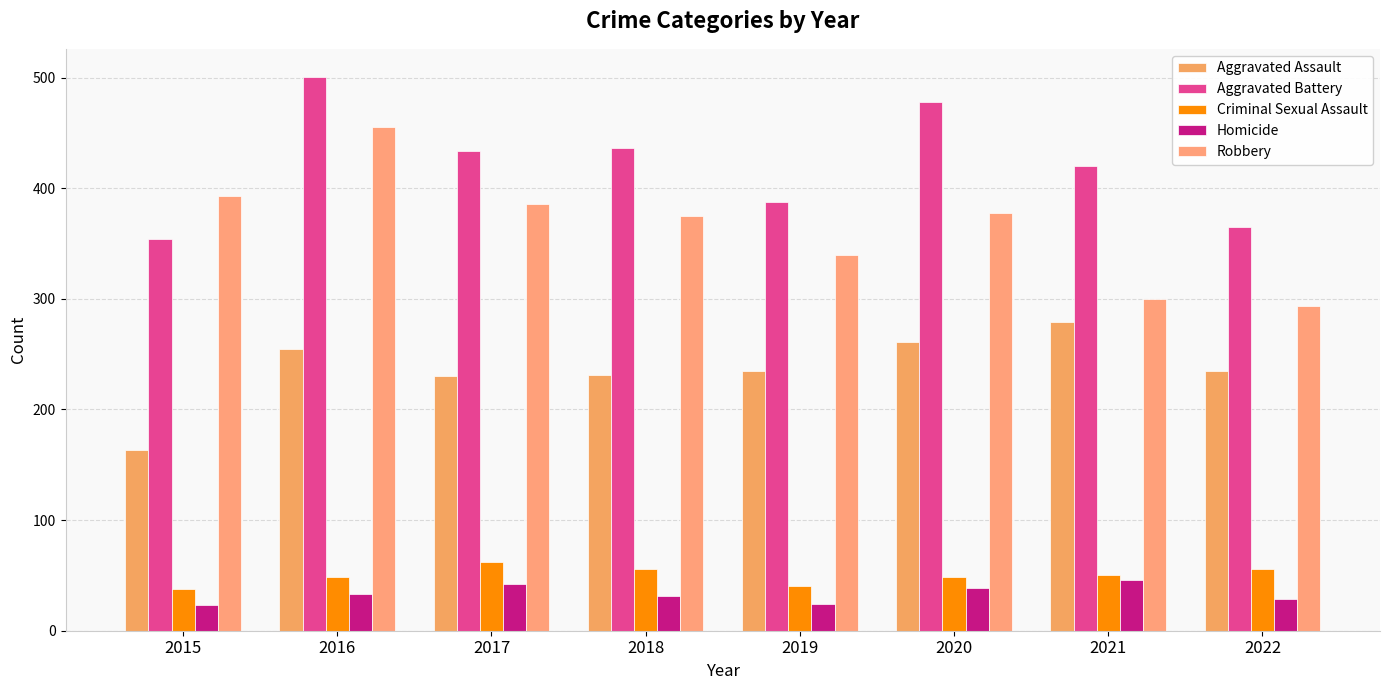

Where is Criminal Sexual Assault nearest to the value 50?

2021